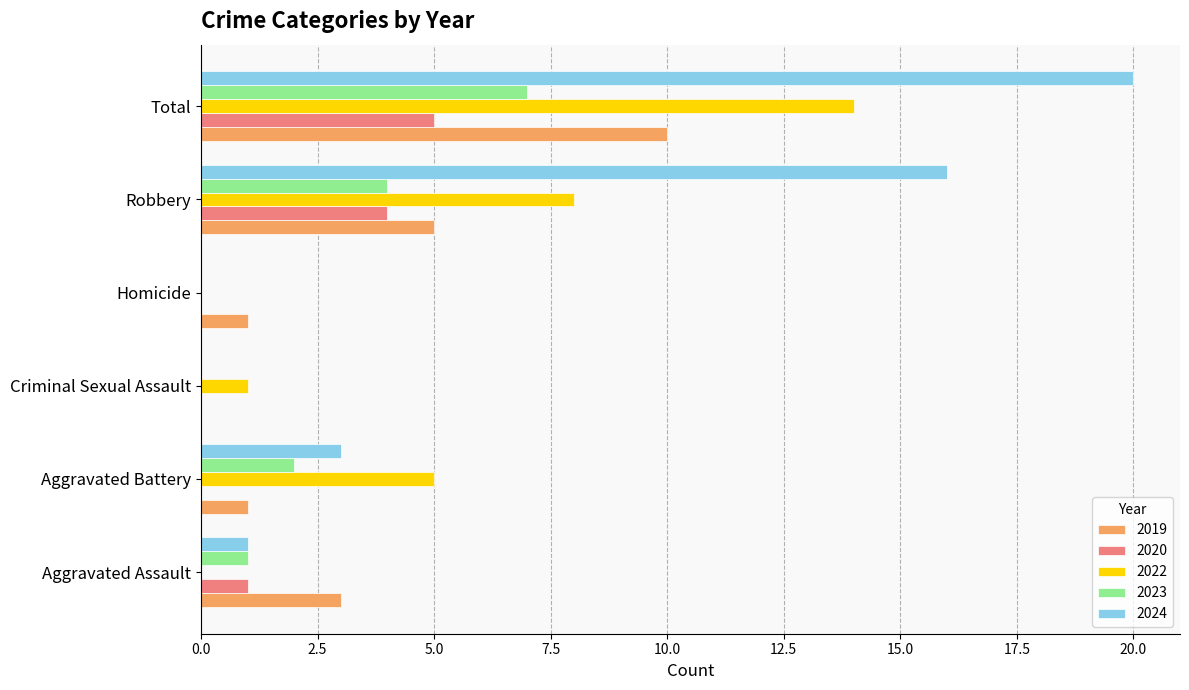

How many data points does each series have?

6